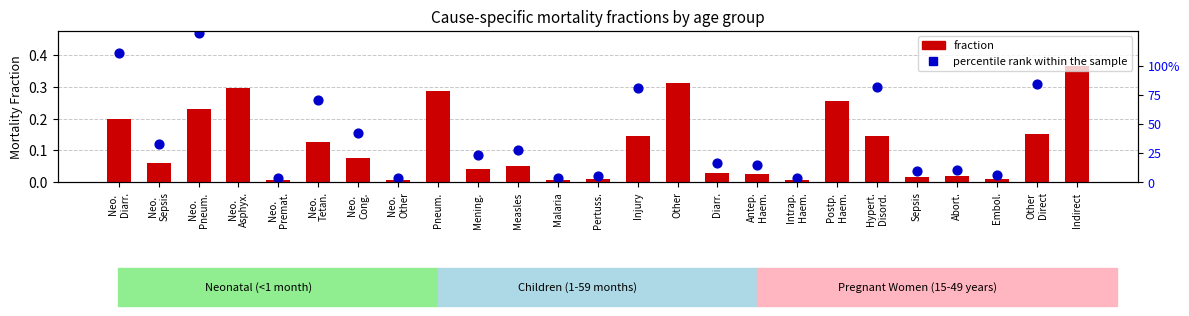

What are all the series names shown in the legend?

fraction, percentile rank within the sample